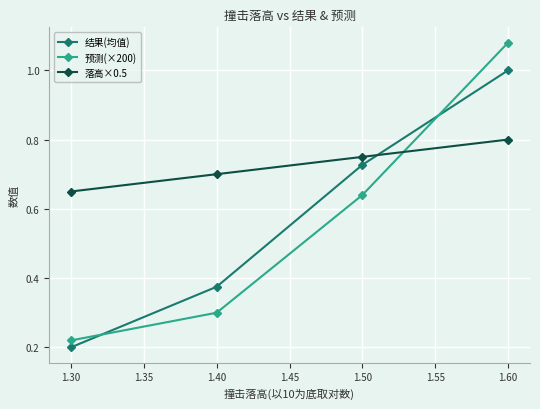

List the labels in order of 落高×0.5 value, largest first.

1.60, 1.50, 1.40, 1.30